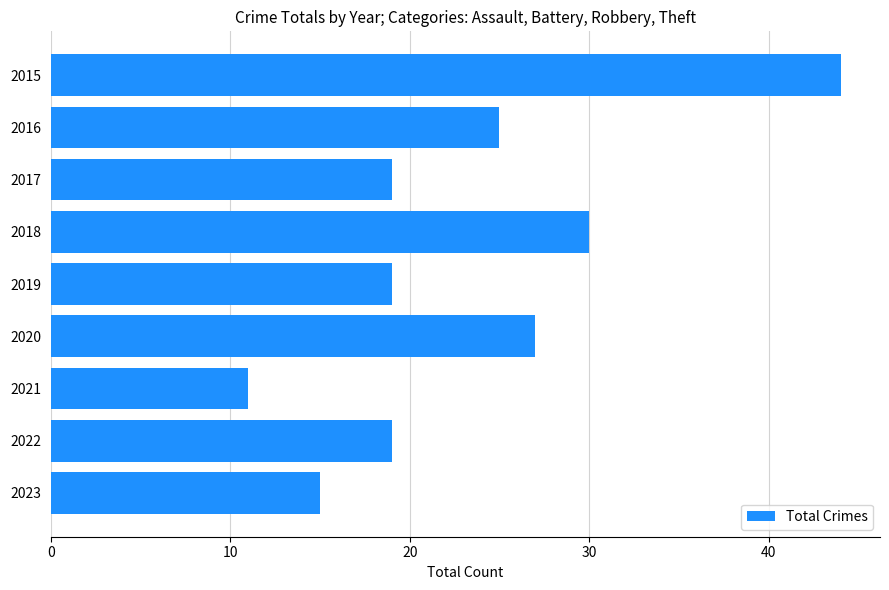

What is the approximate value at 2015?

44